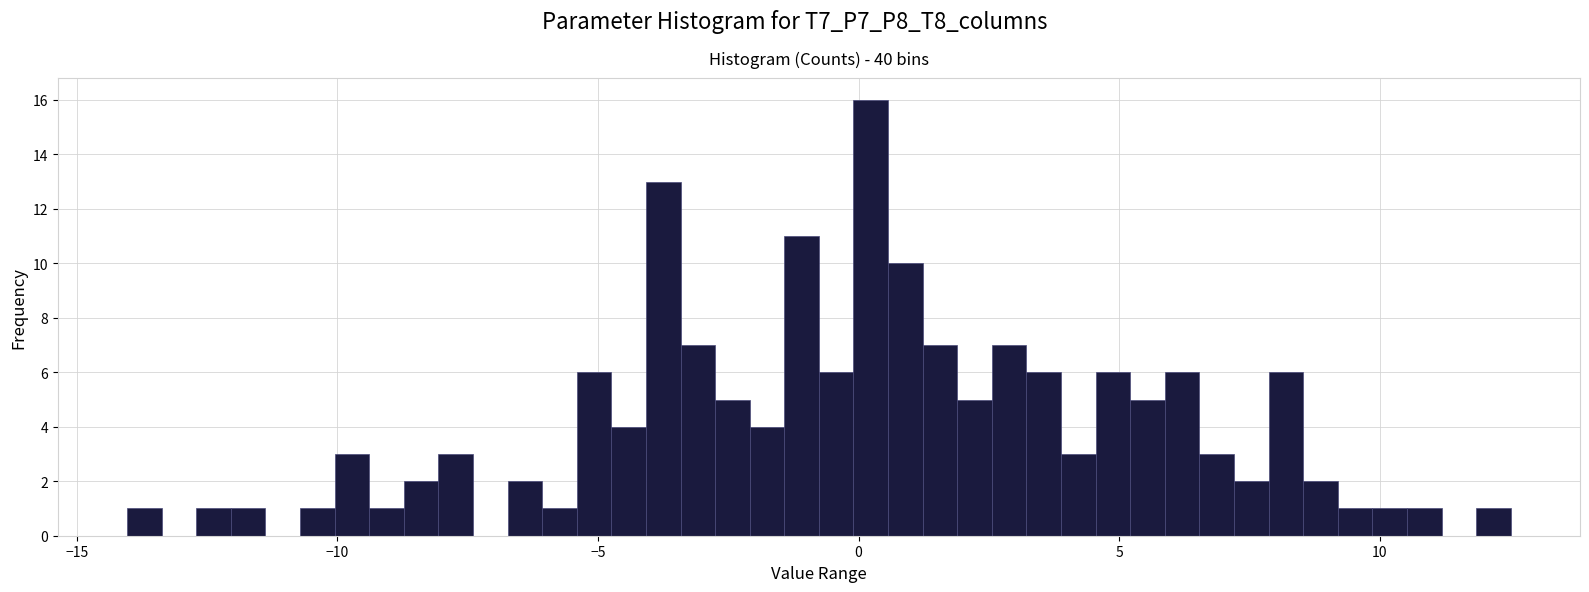

Around what value on the x-axis is the tallest bar? Give the approximate position of its centre, as read against the axis.

0.0